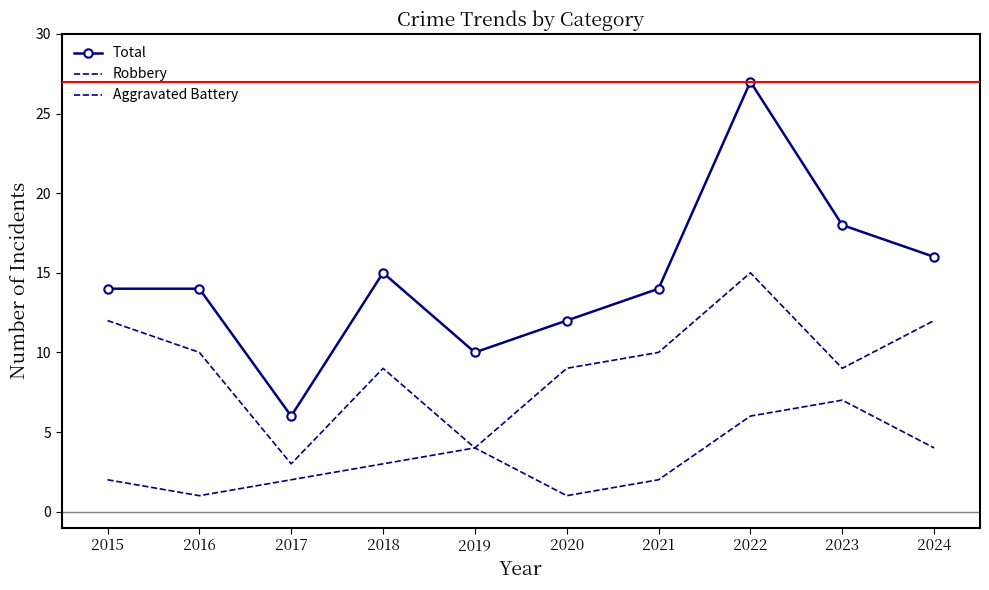

Is this an area chart (filled region under the line)?

No